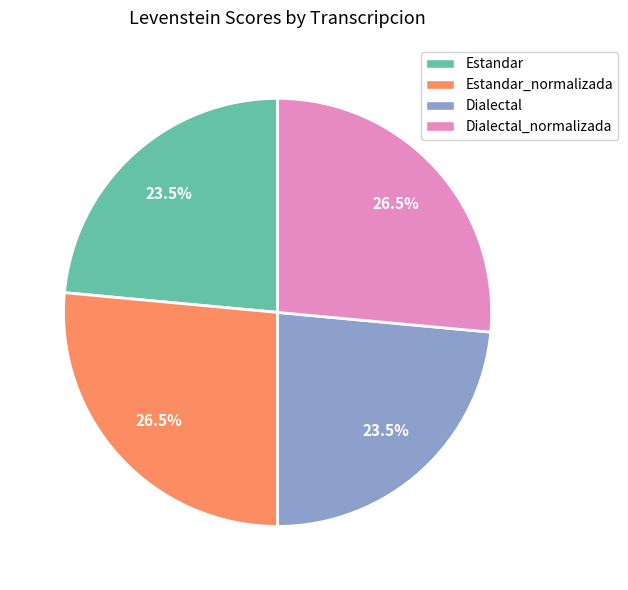

Does any single category account for the majority?

No